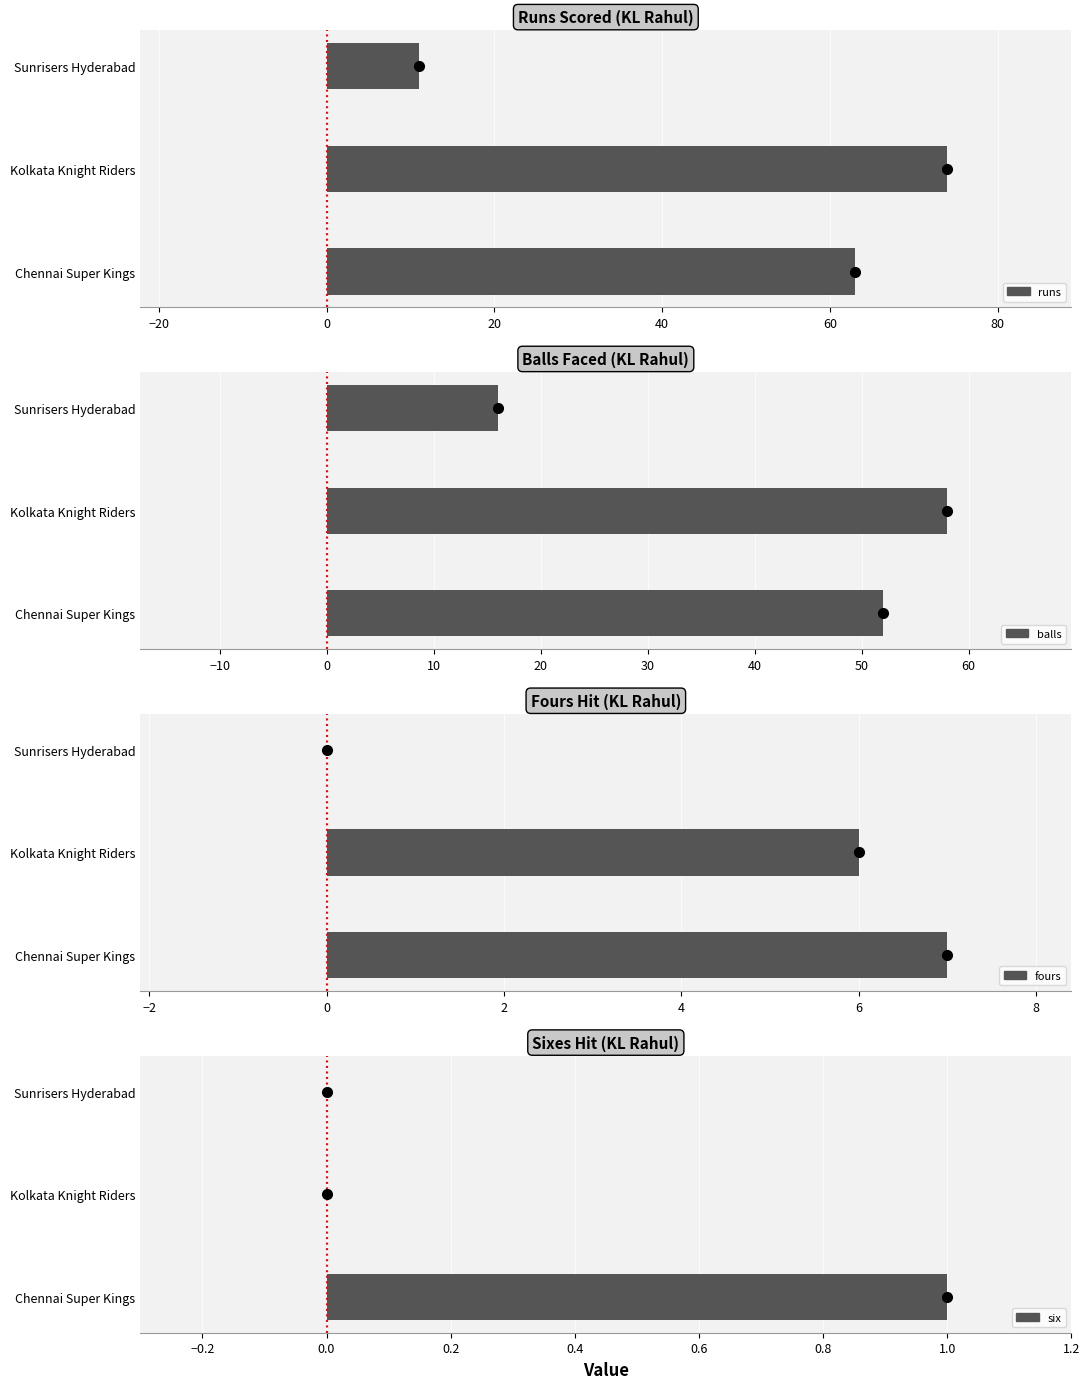

How many bars are there in each group?

4